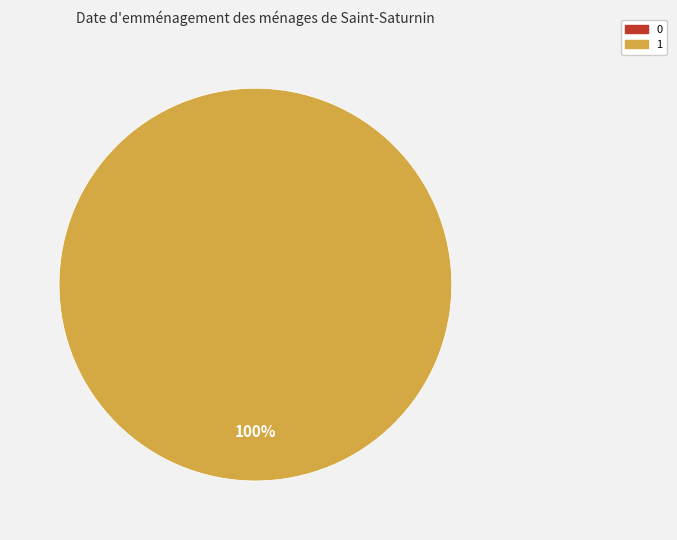

Is it true that 1 is 86% of the pie?

False